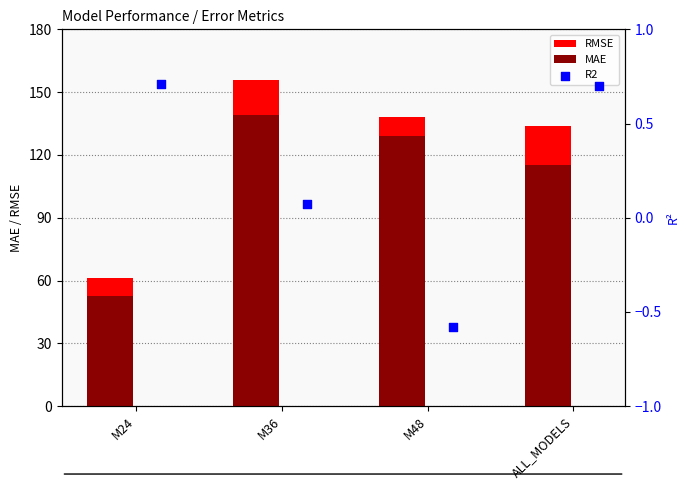

What is the total value across all series at M48?

266.7